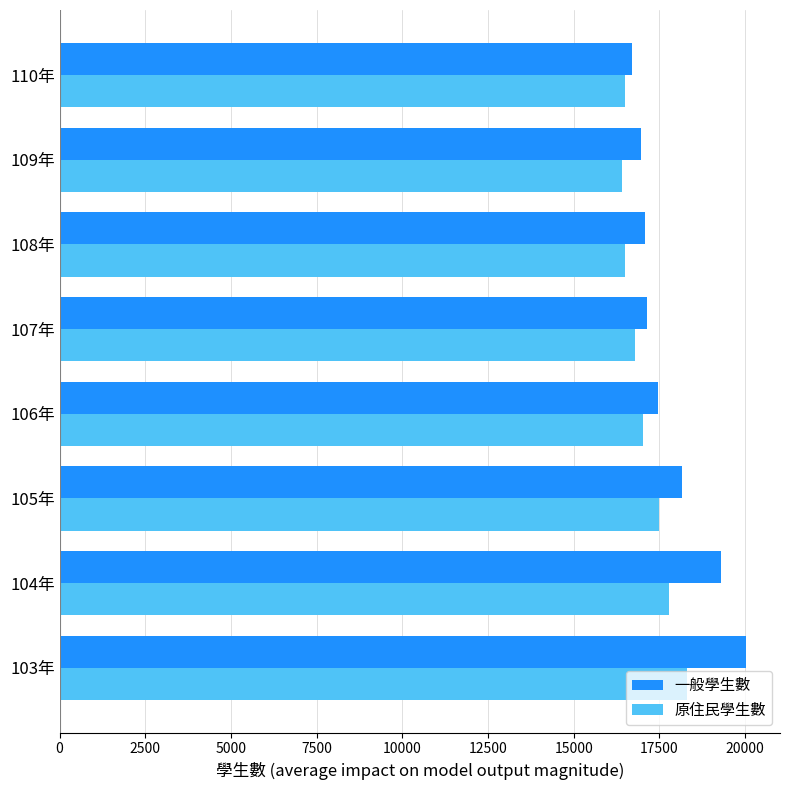

The value of 一般學生數 at 109年 is 16957. True or false?

True